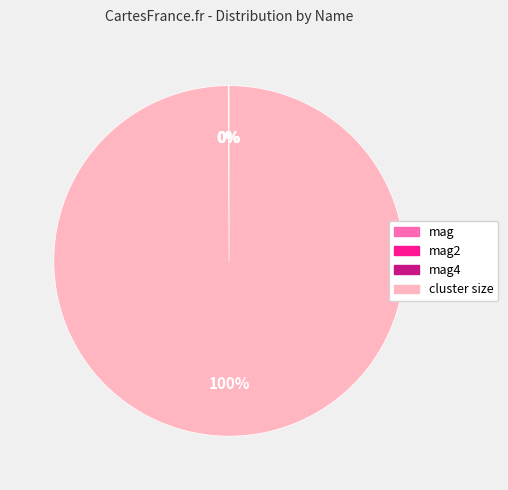

Which category has the biggest portion of the pie?

cluster size